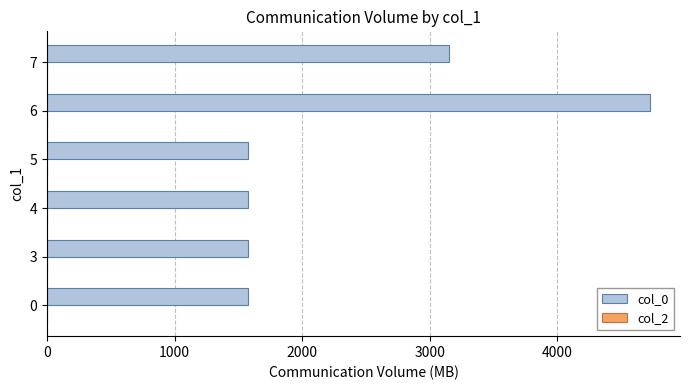

Which label corresponds to the largest value in the chart?

6